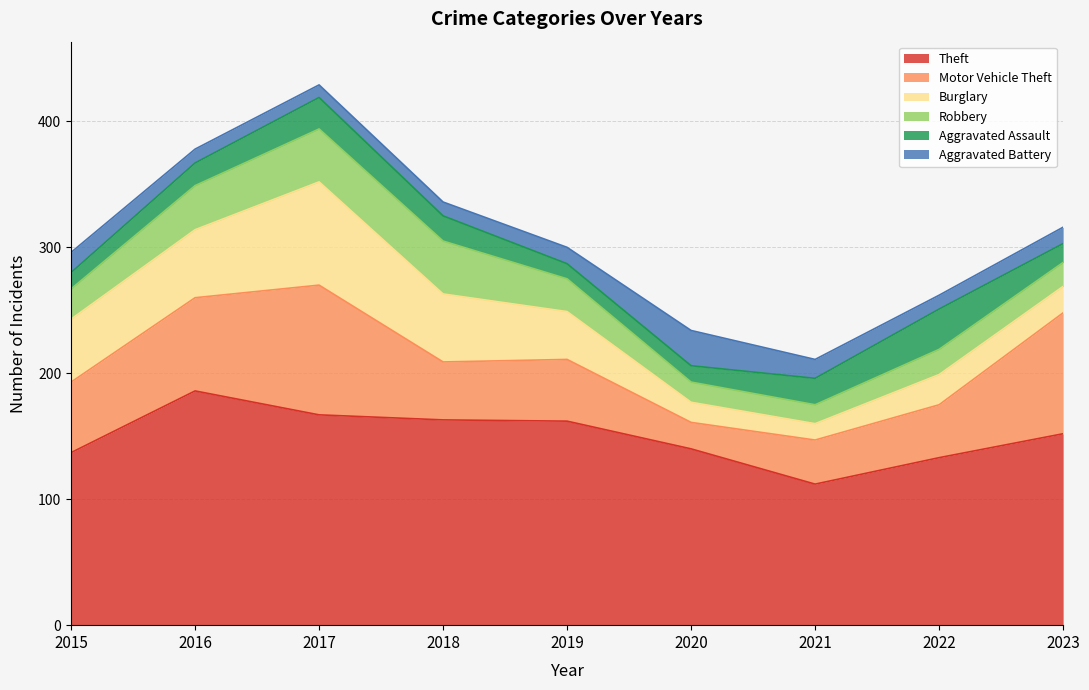

What is the minimum value for Aggravated Battery?

10